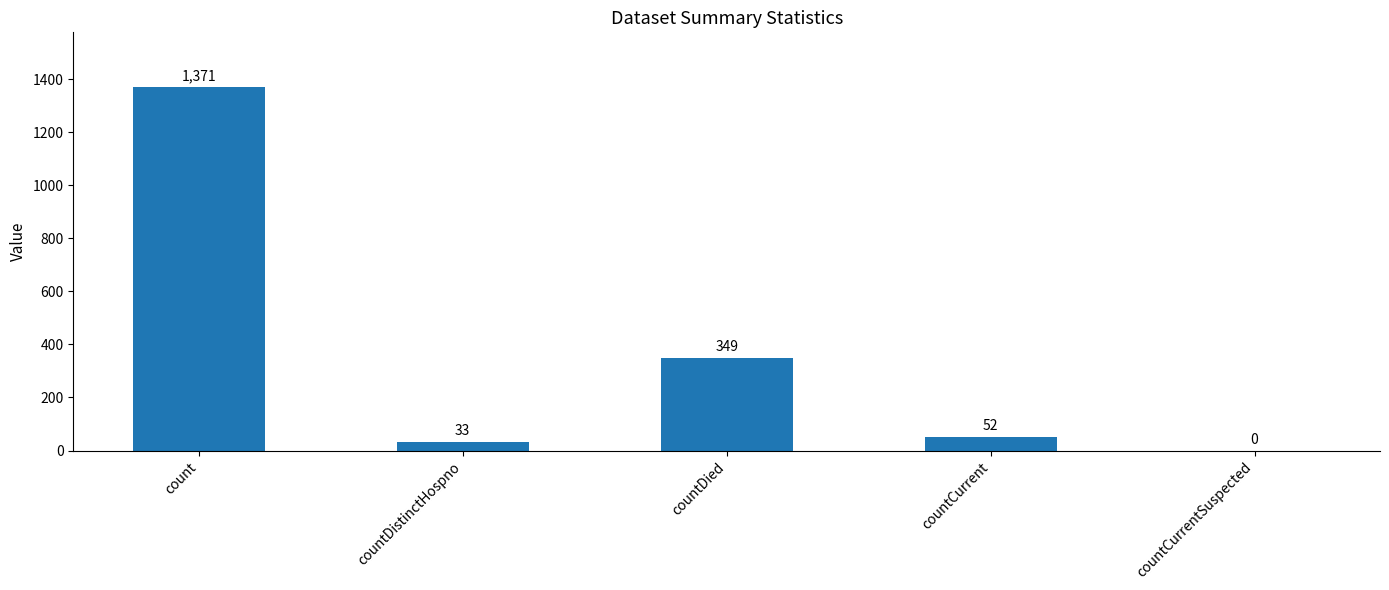

True or false: the data shows 618 at countDied.

False